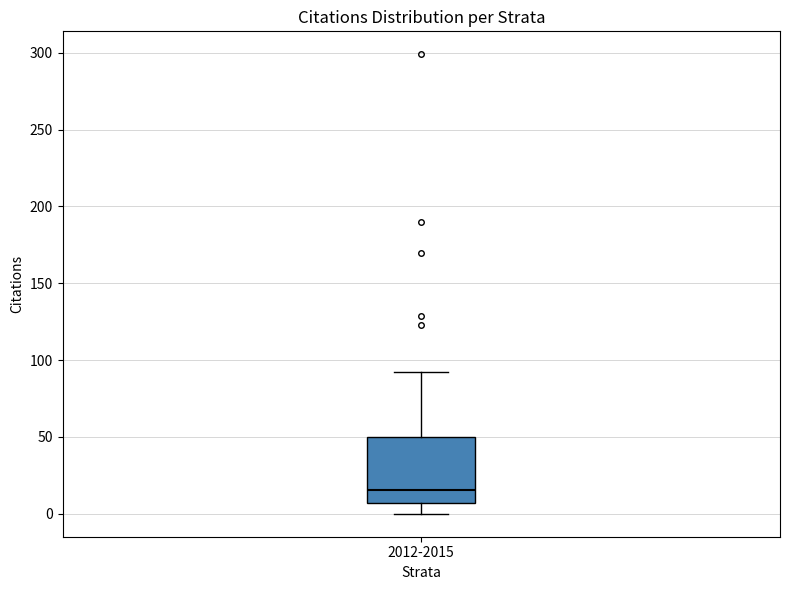

Where is the lower edge of the box for 2012-2015 on the y-axis? The values are not printed on the chart, so give them approximately, as read against the axis.

5